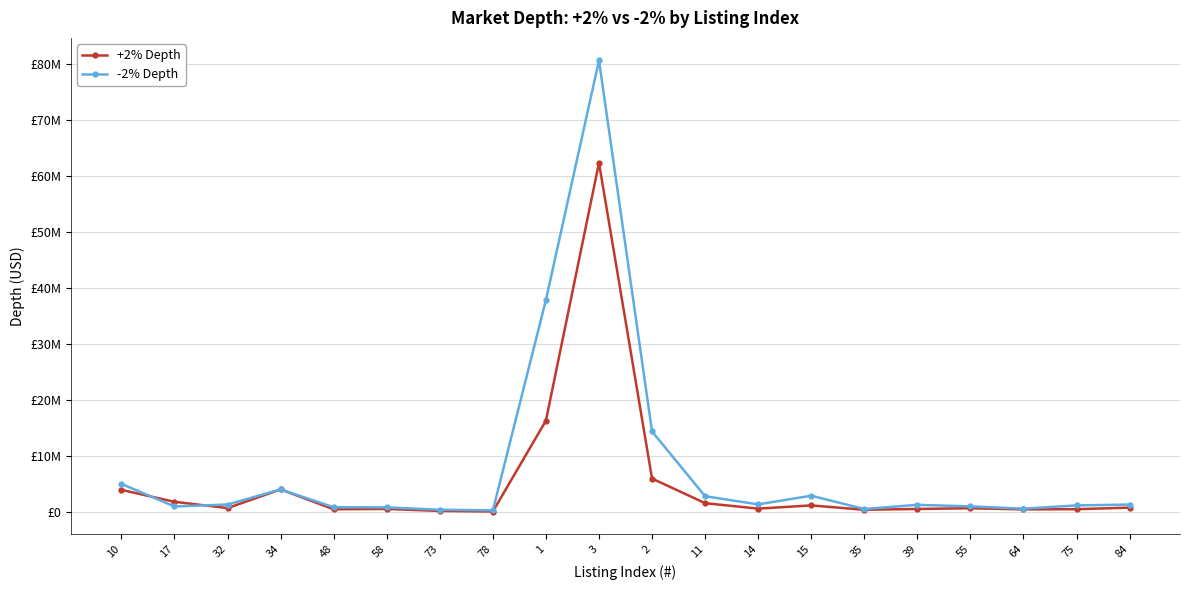

The value of +2% Depth at 78 is 54507.5. True or false?

False